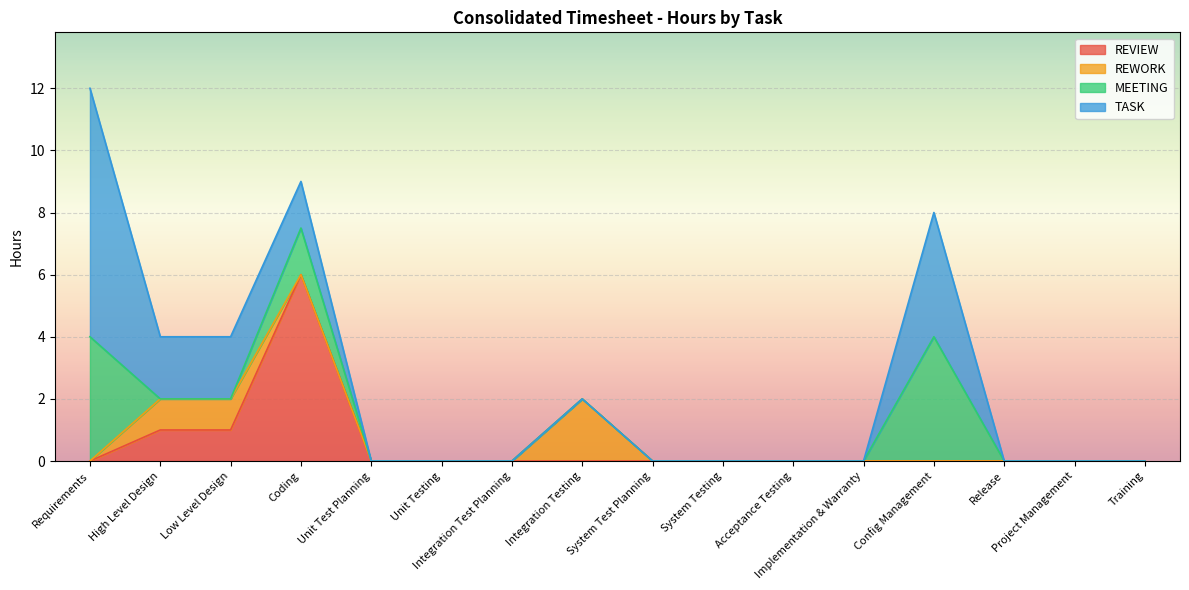

At which label does TASK reach its minimum?

Unit Test Planning